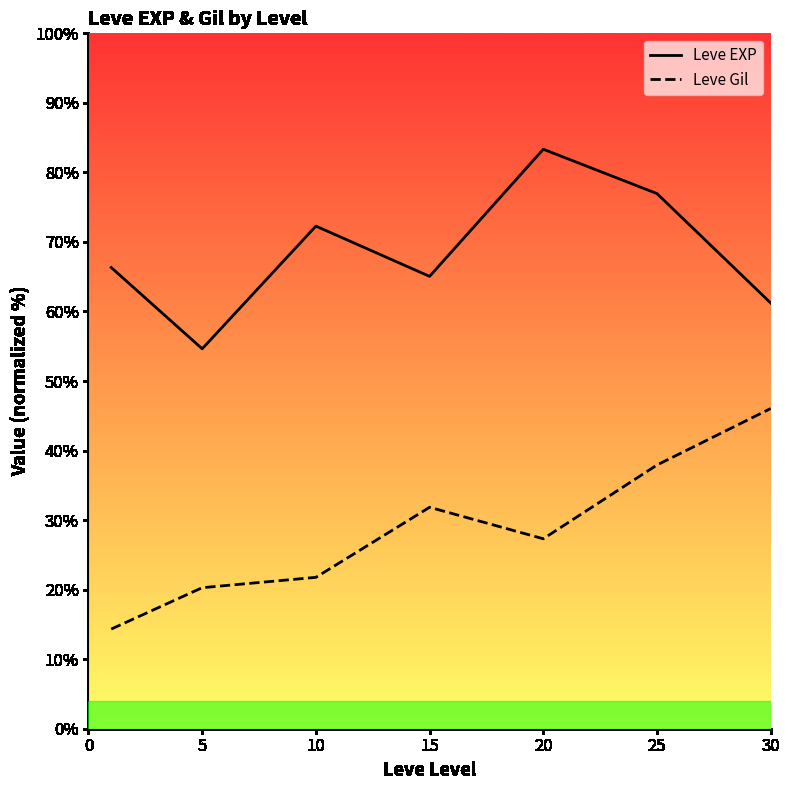

At which category is the sum across all series the highest?

25